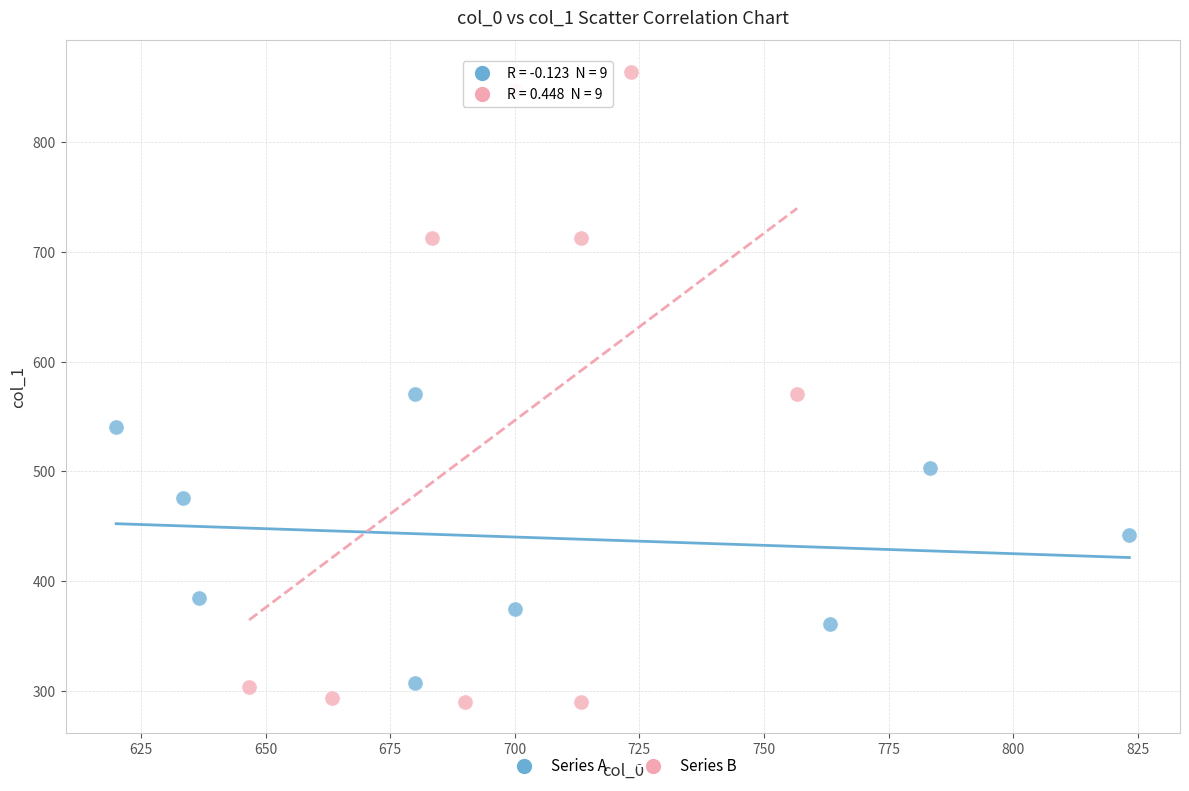

Which series contains the lowest Y value?

Series B